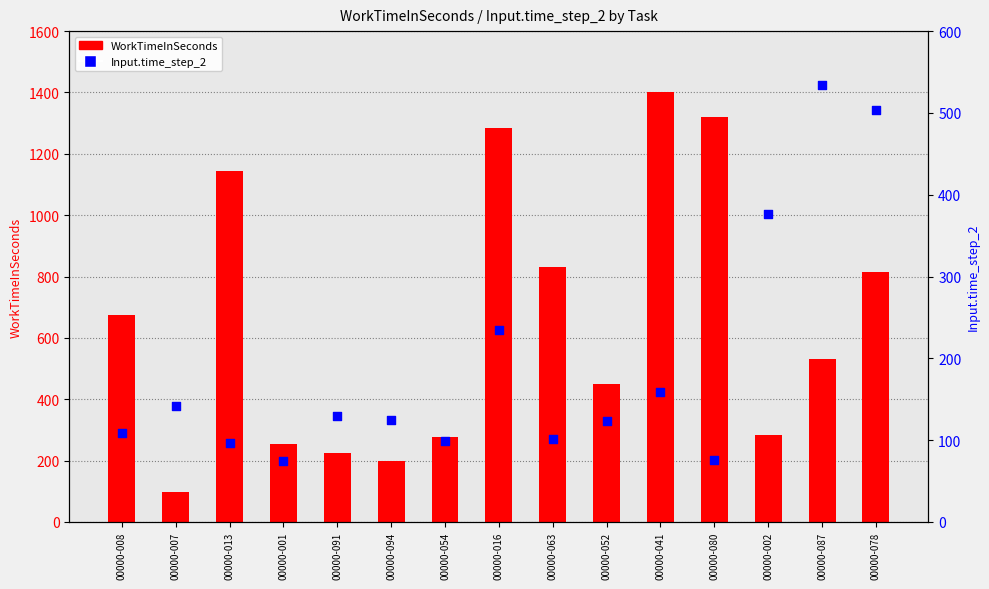

What are all the series names shown in the legend?

WorkTimeInSeconds, Input.time_step_2